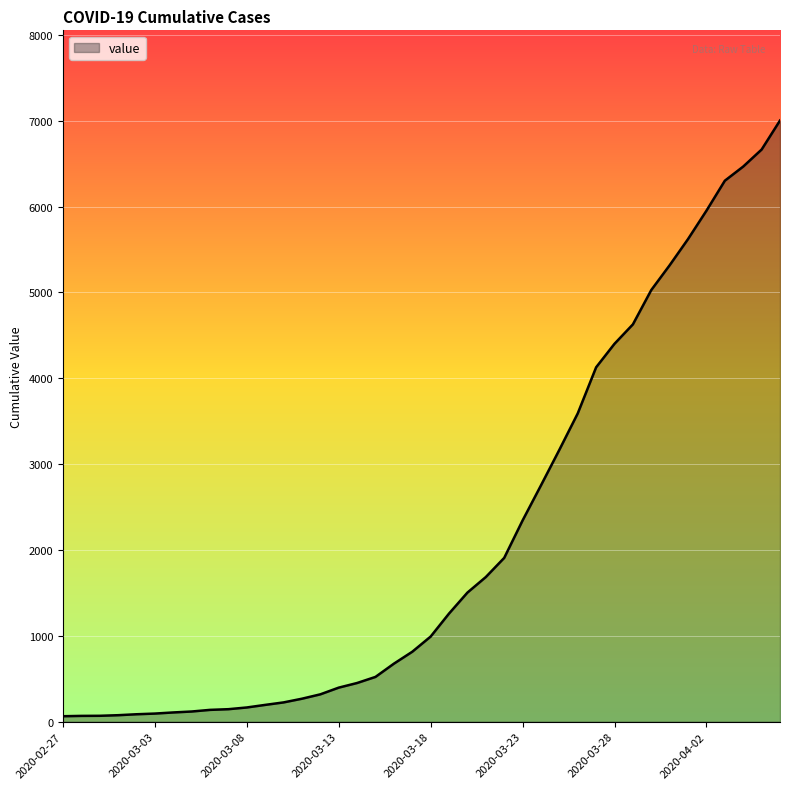

What is the difference between the maximum and minimum values?

6938